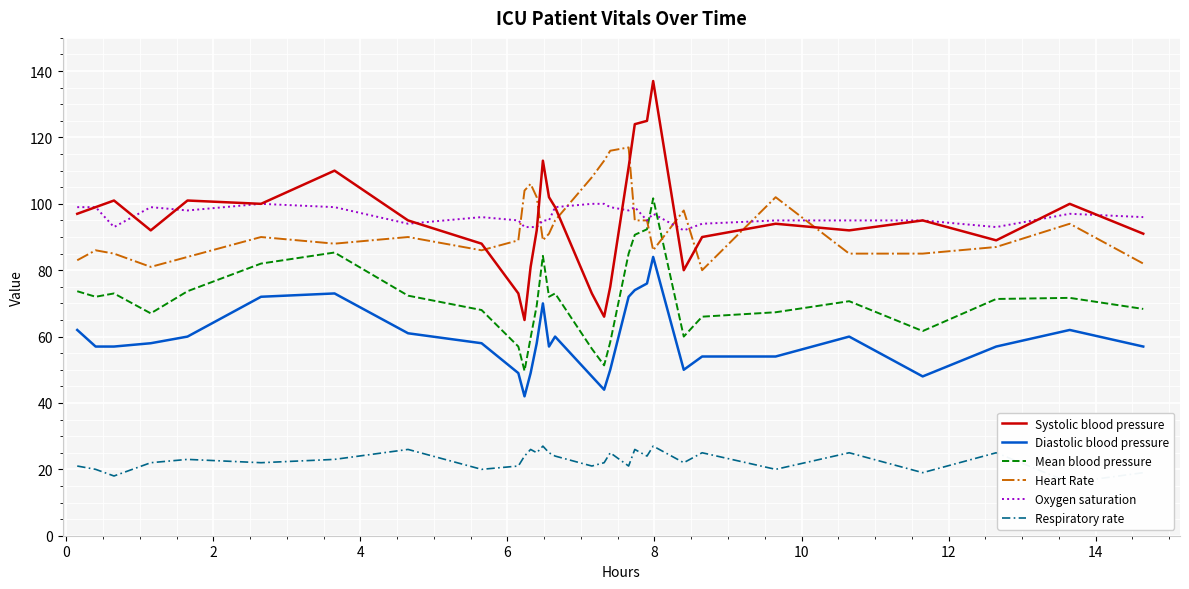

What is the maximum value for Mean blood pressure?

101.7